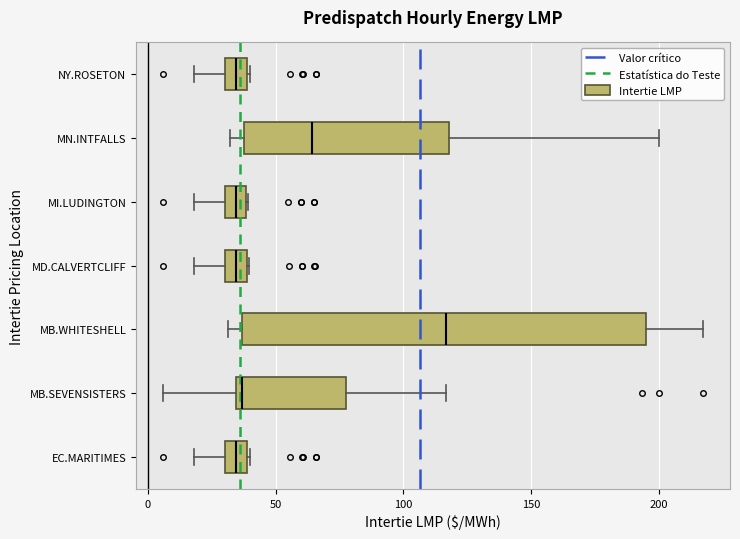

Reading bottom to top, transcribe this box plot: for each box, give where its median line is, the range the box spans, and where its two whiskers end, as read against the x-axis. The values are not printed on the chart, so give them approximately, as read against the axis.

EC.MARITIMES: median 35, box 30 to 40, whiskers 20 to 40
MB.SEVENSISTERS: median 35 (just right of the box's left edge), box 35 to 80, whiskers 5 to 115
MB.WHITESHELL: median 115, box 35 to 195, whiskers 30 to 215
MD.CALVERTCLIFF: median 35, box 30 to 40, whiskers 20 to 40
MI.LUDINGTON: median 35, box 30 to 40, whiskers 20 to 40
MN.INTFALLS: median 65, box 40 to 120, whiskers 30 to 200
NY.ROSETON: median 35, box 30 to 40, whiskers 20 to 40